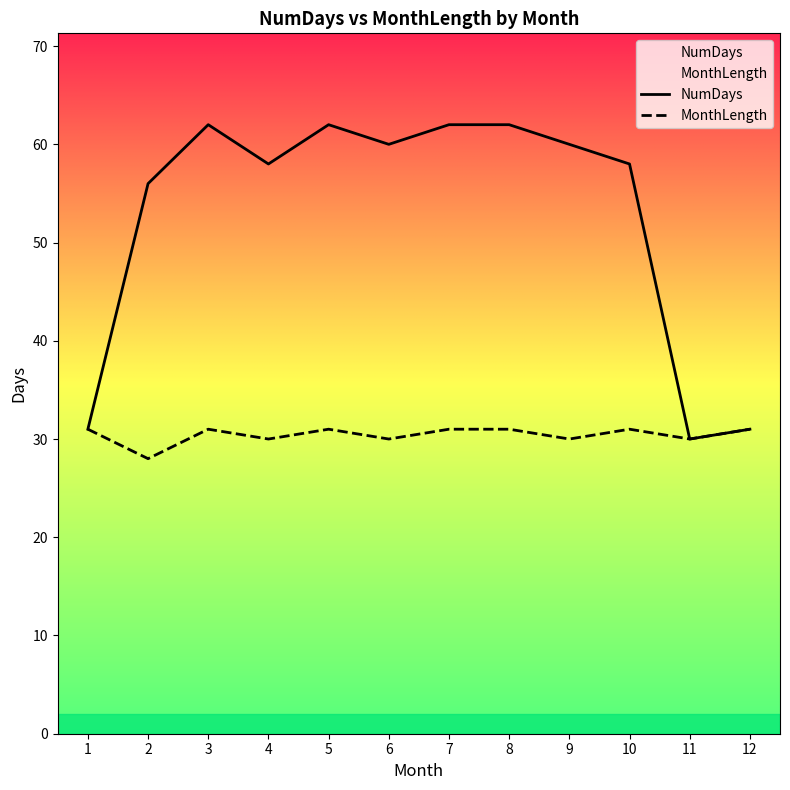

What is the difference between the NumDays values at 8 and 9?

2